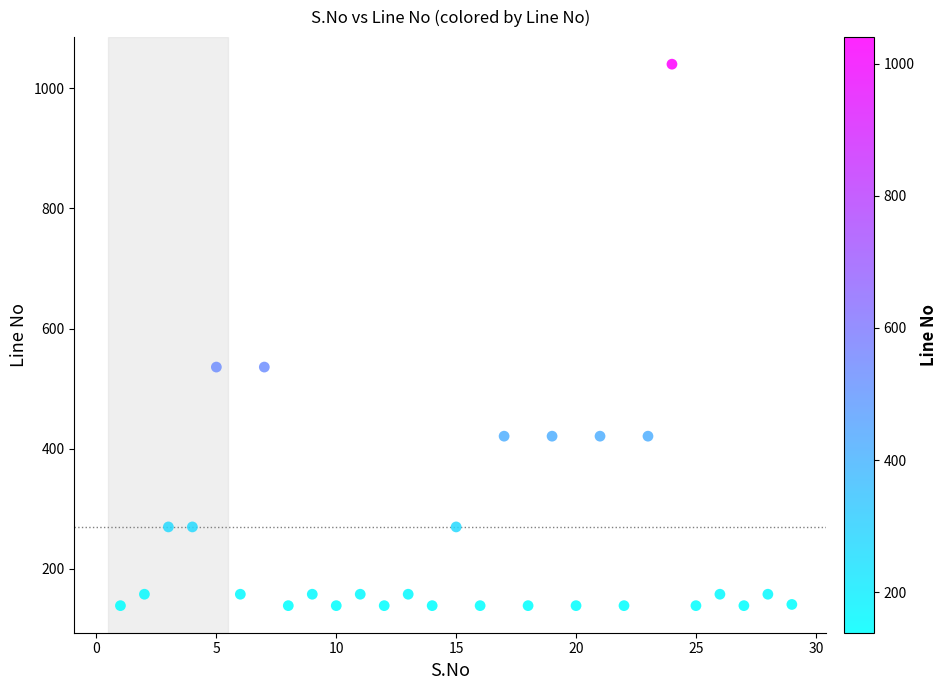

What is the range of Y values (max minus min)?

901